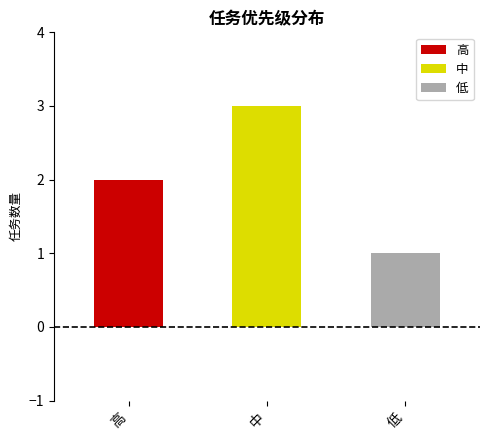

Are the bars horizontal?

No